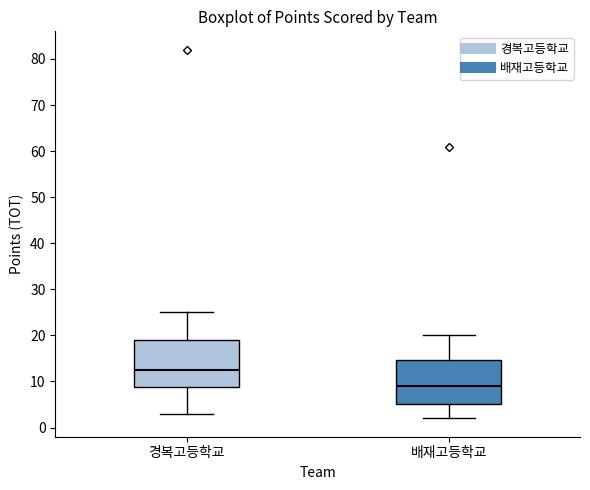

Where is the upper edge of the box for 배재고등학교 on the y-axis? The values are not printed on the chart, so give them approximately, as read against the axis.

15